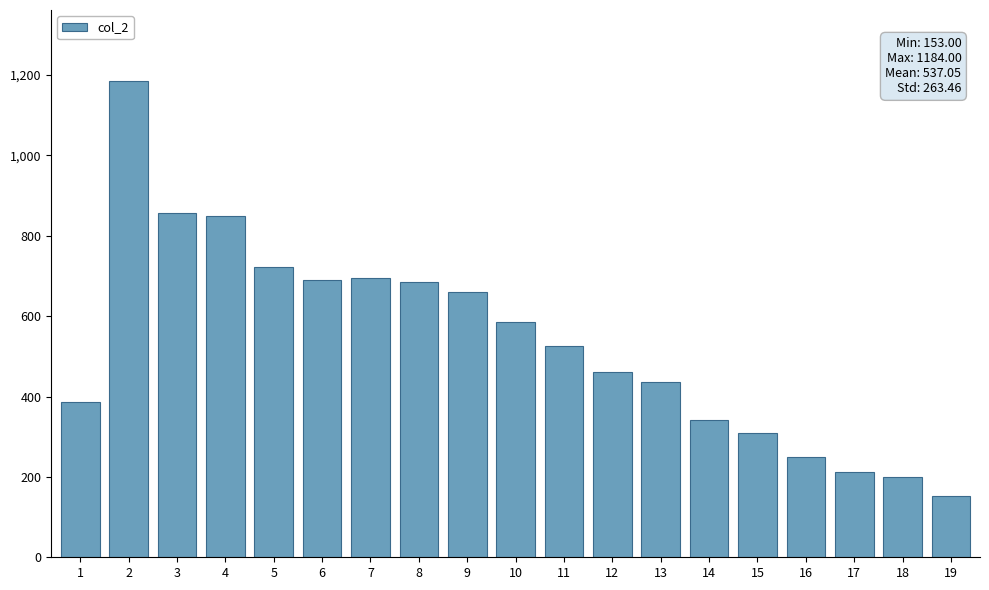

What is the minimum value shown in the chart?

153